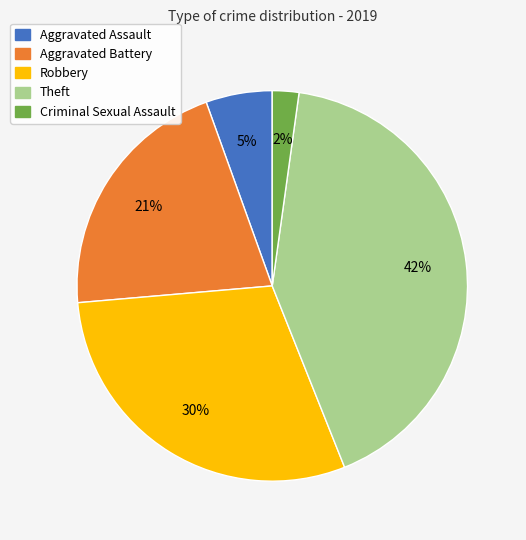

Between Aggravated Assault and Theft, which is larger?

Theft